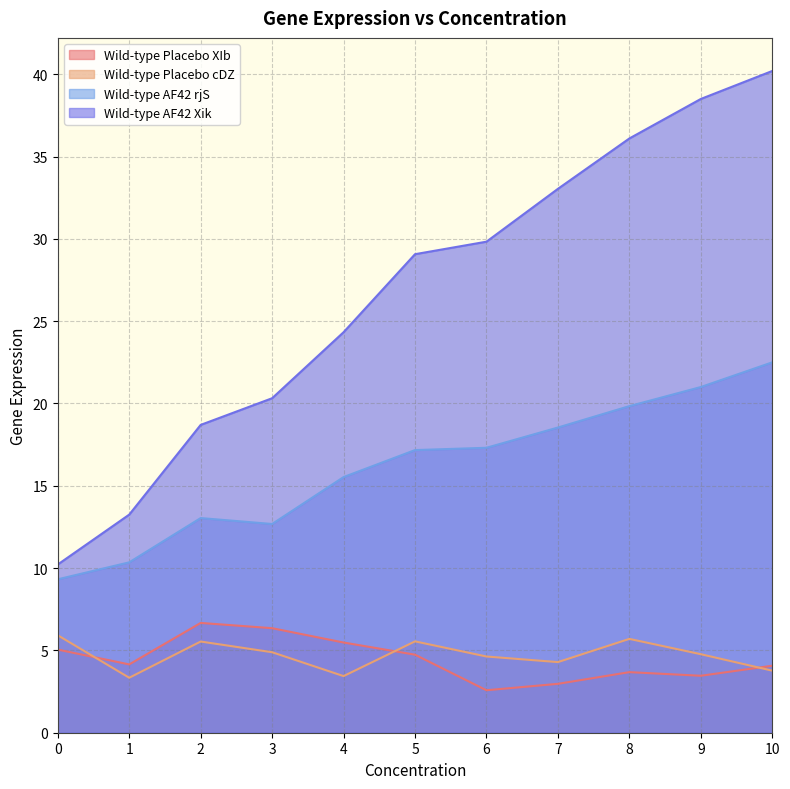

Which has a higher value, 4 or 6?

4